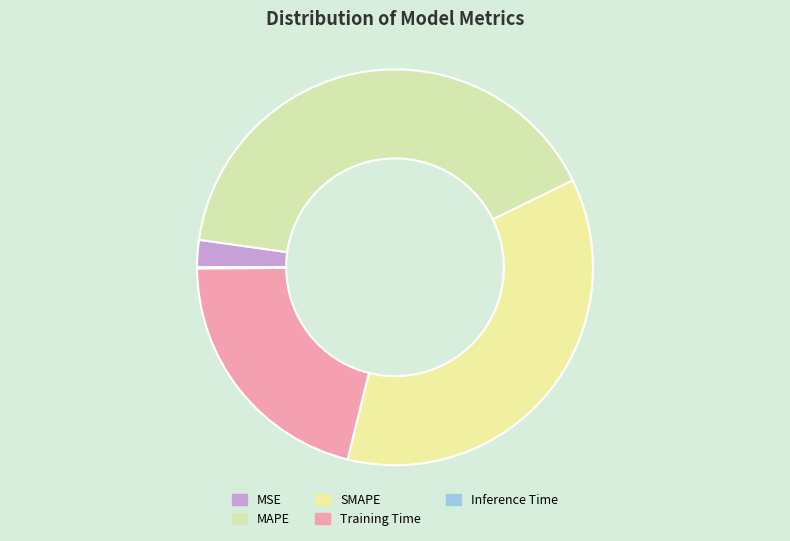

What percentage is the MSE slice, to the nearest percent?

2%